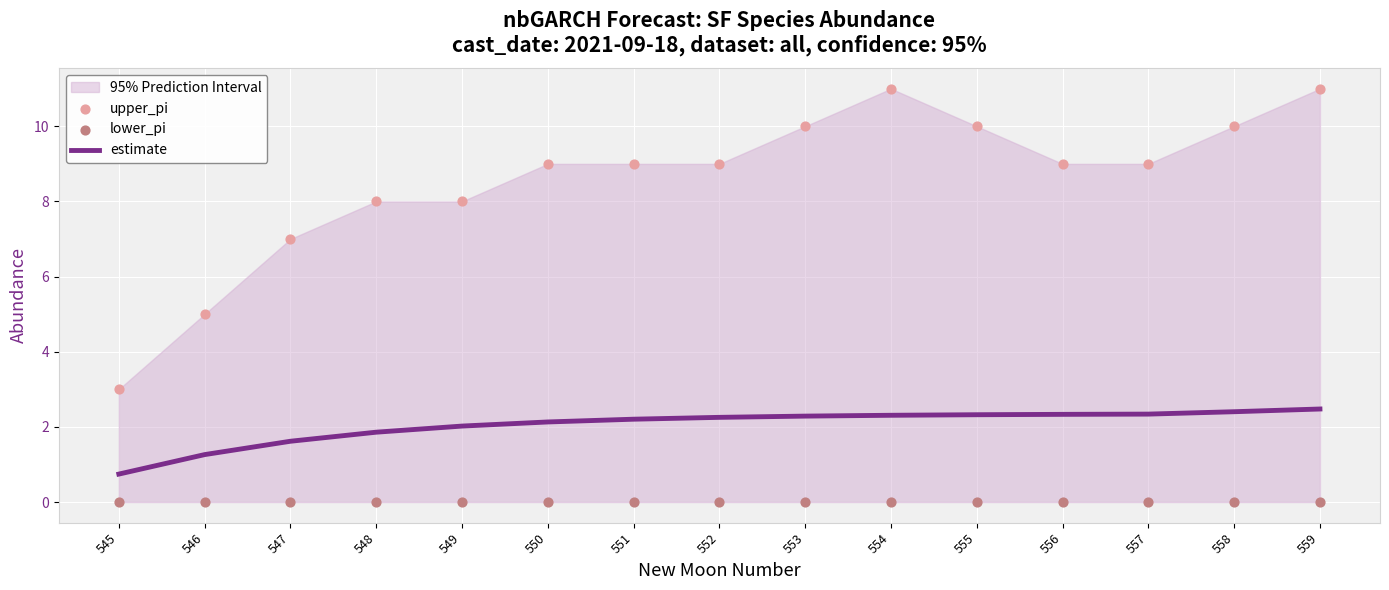

What is the total value across all series at 554?

13.3